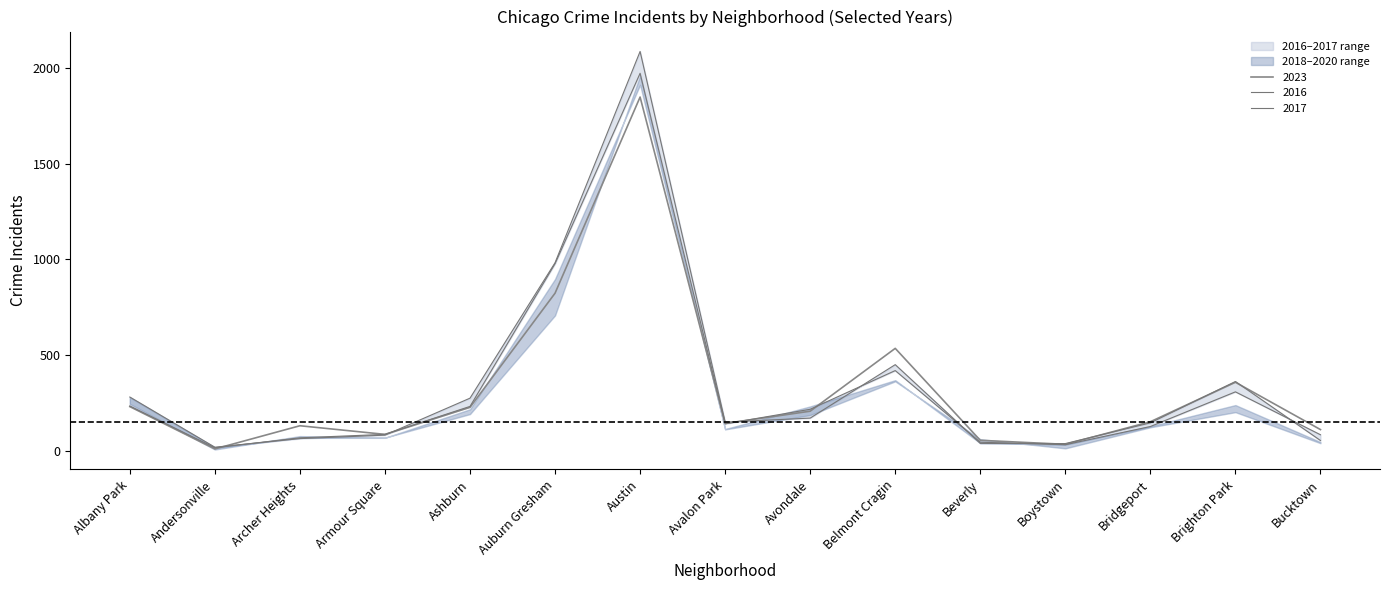

What is the difference between the maximum and second lowest values in the 2024 series?

2047